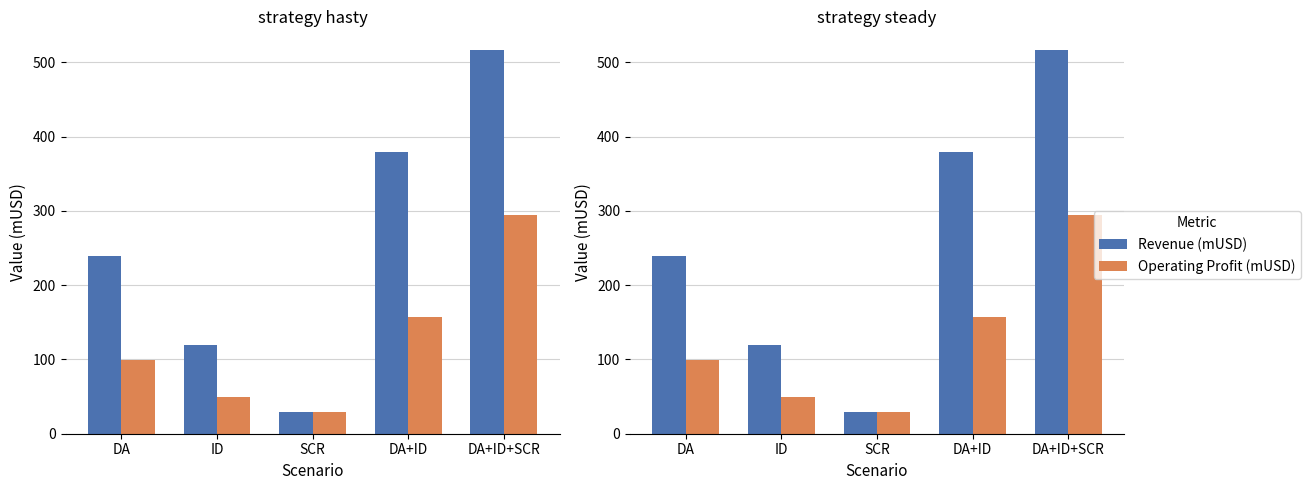

What are all the series names shown in the legend?

Revenue (mUSD), Operating Profit (mUSD)